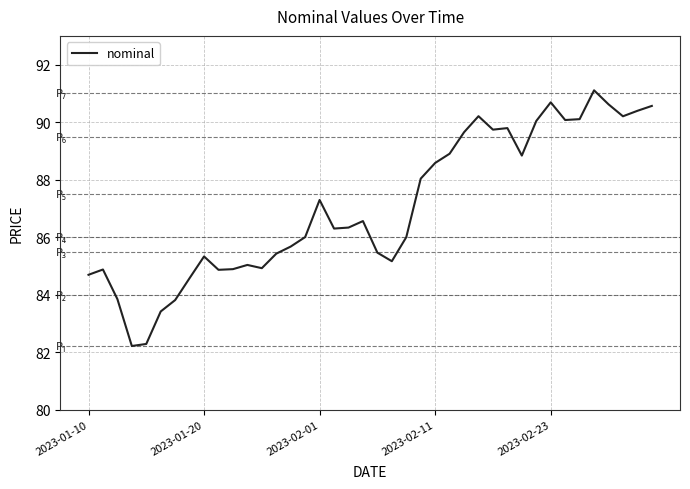

What is the difference between the maximum and minimum values?

8.9